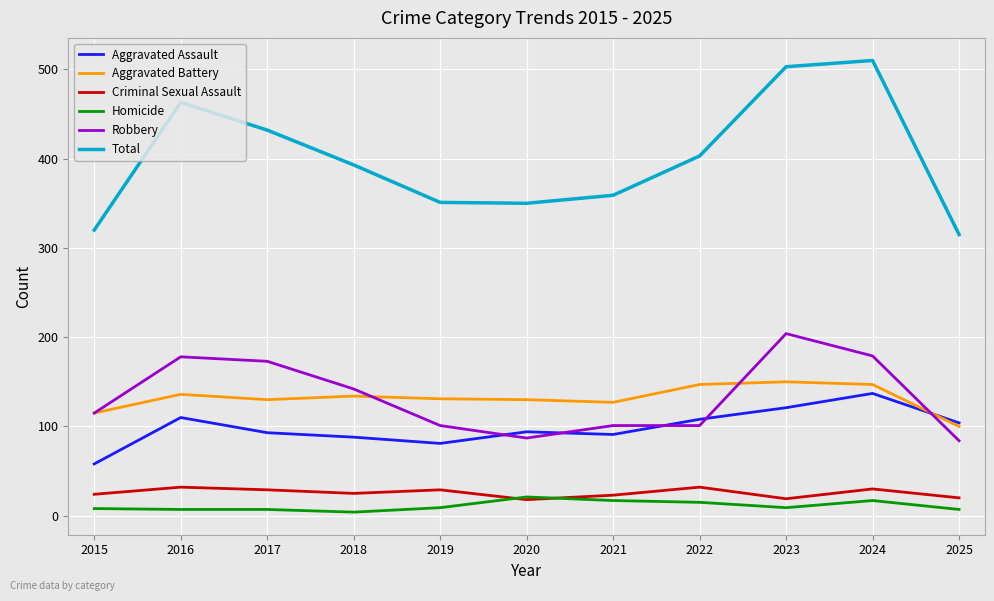

True or false: Homicide and Aggravated Battery intersect in this chart.

False